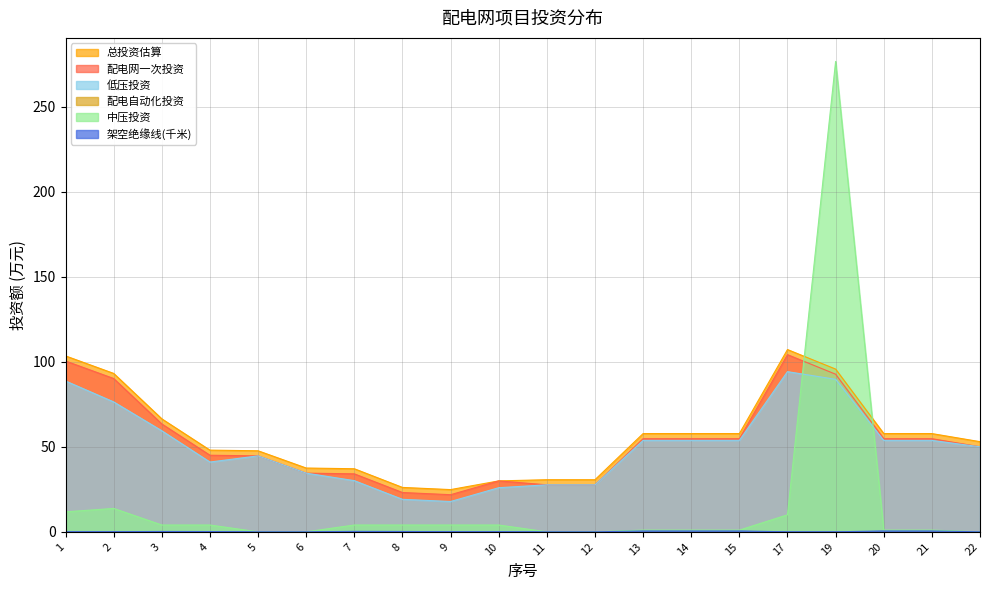

True or false: 中压投资 and 配电网一次投资 intersect in this chart.

True